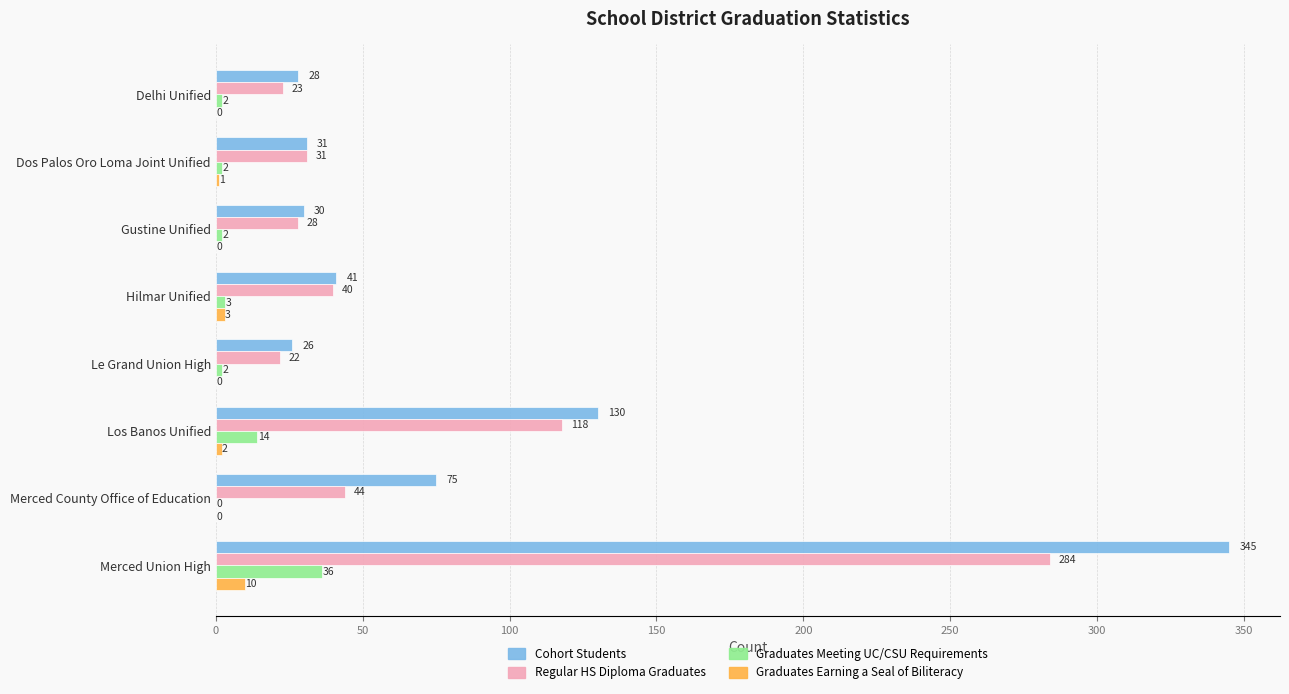

Where is Graduates Earning a Seal of Biliteracy nearest to the value 5?

Hilmar Unified